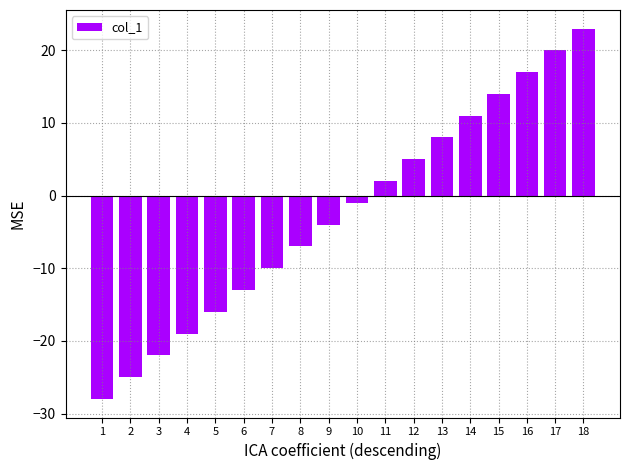

Rank the categories by value from highest to lowest.

18, 17, 16, 15, 14, 13, 12, 11, 10, 9, 8, 7, 6, 5, 4, 3, 2, 1